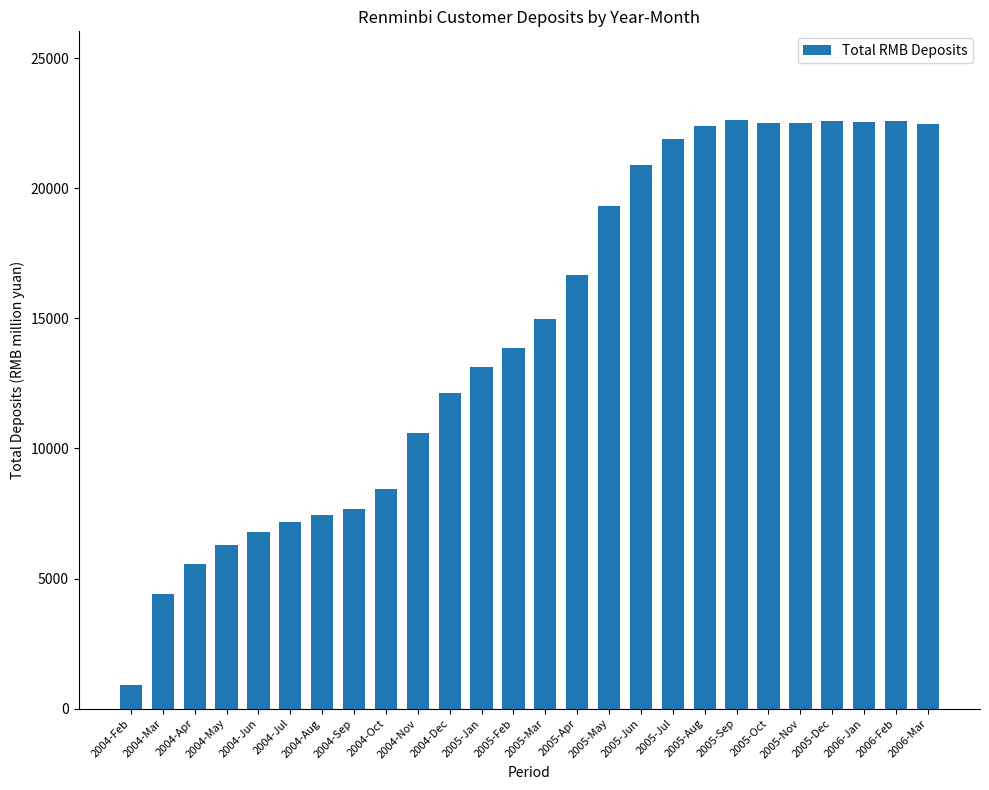

What is the difference between the maximum and minimum values?

21748